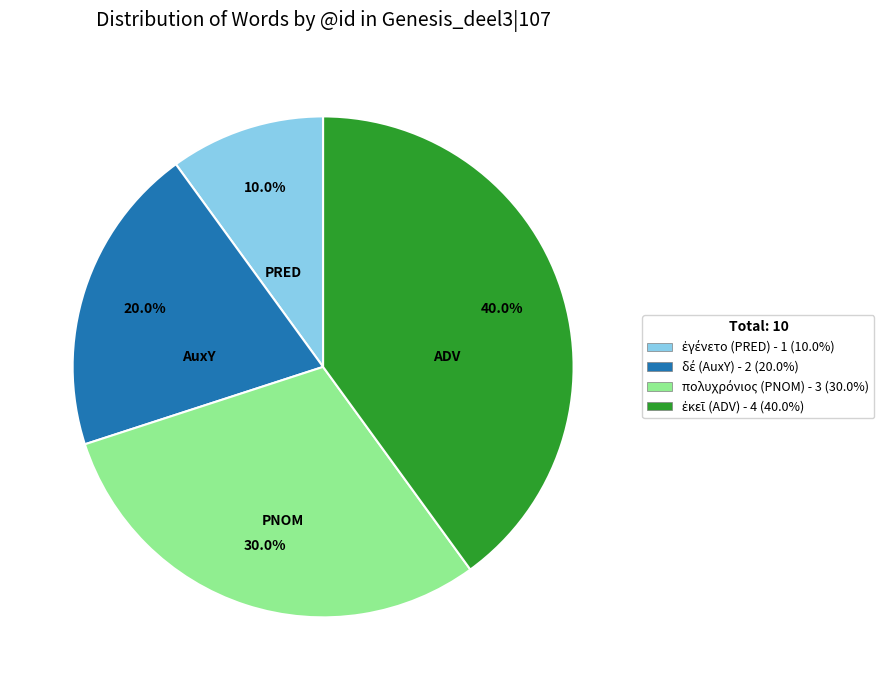

Is there a majority slice in this chart?

No